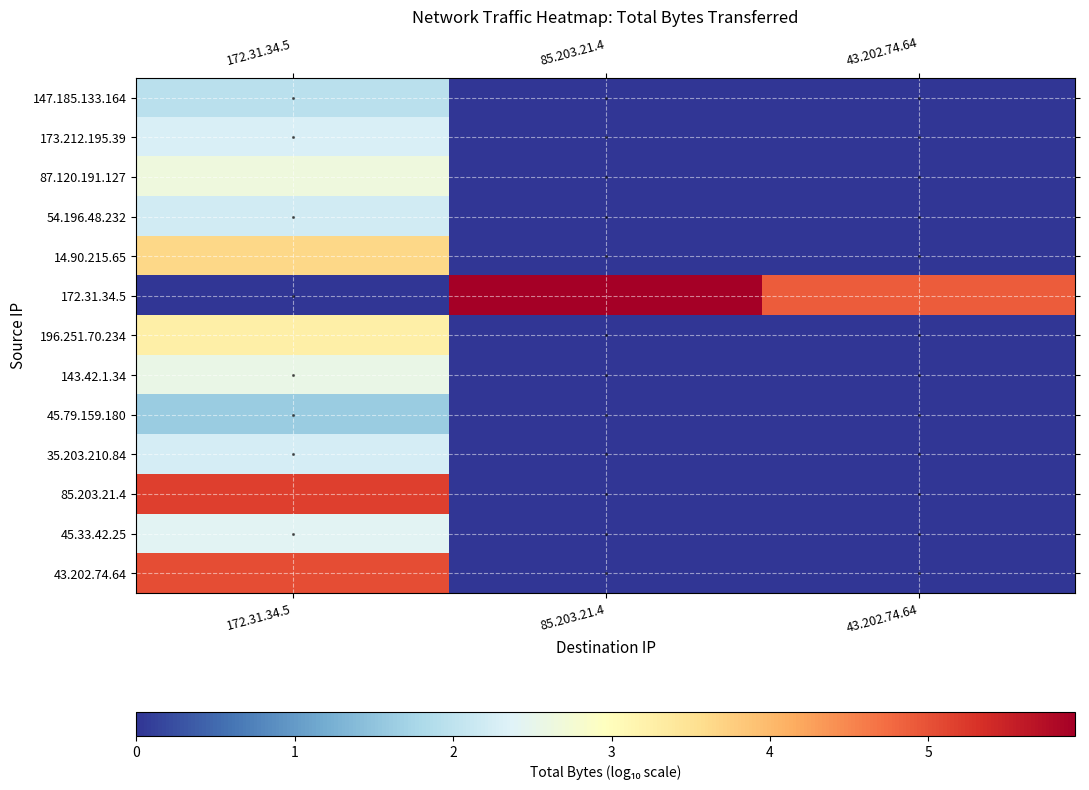

Reading left to right, what are all the values shown in this chart?

147.185.133.164: 172.31.34.5=1.9	85.203.21.4=0.0	43.202.74.64=0.0
173.212.195.39: 172.31.34.5=2.3	85.203.21.4=0.0	43.202.74.64=0.0
87.120.191.127: 172.31.34.5=2.7	85.203.21.4=0.0	43.202.74.64=0.0
54.196.48.232: 172.31.34.5=2.2	85.203.21.4=0.0	43.202.74.64=0.0
14.90.215.65: 172.31.34.5=3.6	85.203.21.4=0.0	43.202.74.64=0.0
172.31.34.5: 172.31.34.5=0.0	85.203.21.4=5.9	43.202.74.64=4.9
196.251.70.234: 172.31.34.5=3.2	85.203.21.4=0.0	43.202.74.64=0.0
143.42.1.34: 172.31.34.5=2.5	85.203.21.4=0.0	43.202.74.64=0.0
45.79.159.180: 172.31.34.5=1.6	85.203.21.4=0.0	43.202.74.64=0.0
35.203.210.84: 172.31.34.5=2.2	85.203.21.4=0.0	43.202.74.64=0.0
85.203.21.4: 172.31.34.5=5.2	85.203.21.4=0.0	43.202.74.64=0.0
45.33.42.25: 172.31.34.5=2.4	85.203.21.4=0.0	43.202.74.64=0.0
43.202.74.64: 172.31.34.5=5.0	85.203.21.4=0.0	43.202.74.64=0.0